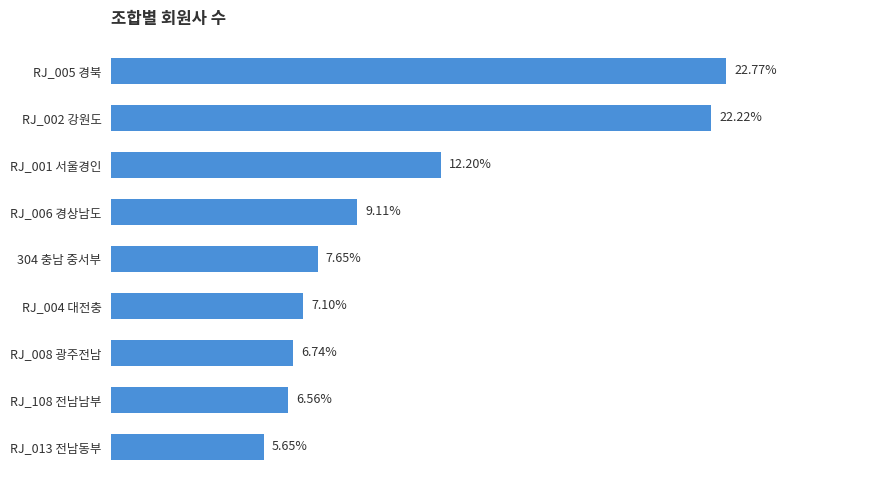

Rank the categories by value from highest to lowest.

RJ_005 경북, RJ_002 강원도, RJ_001 서울경인, RJ_006 경상남도, 304 충남 중서부, RJ_004 대전충, RJ_008 광주전남, RJ_108 전남남부, RJ_013 전남동부